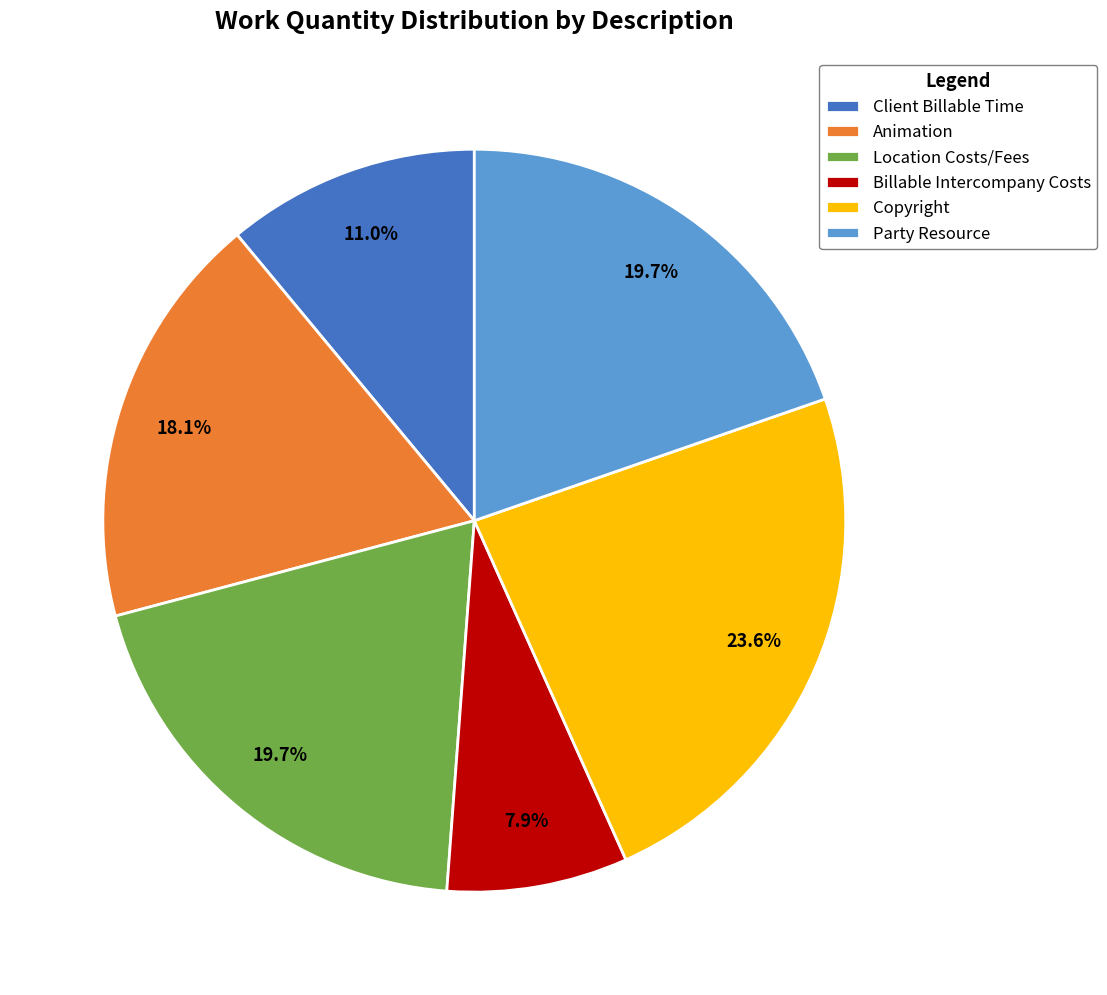

To the nearest percent, what is the average slice percentage?

17%